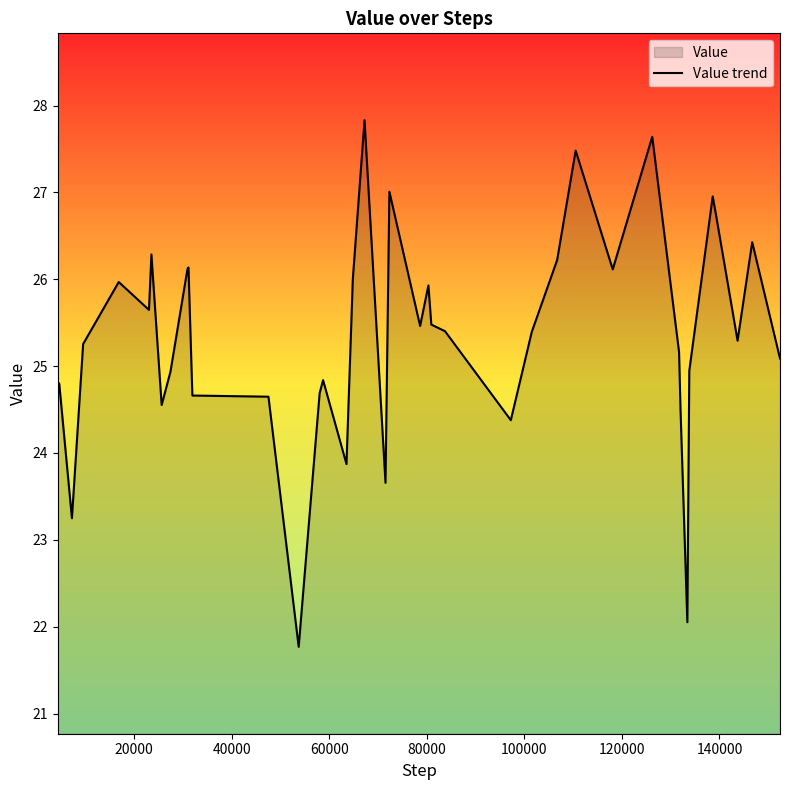

Count the number of values greater than 25.

24